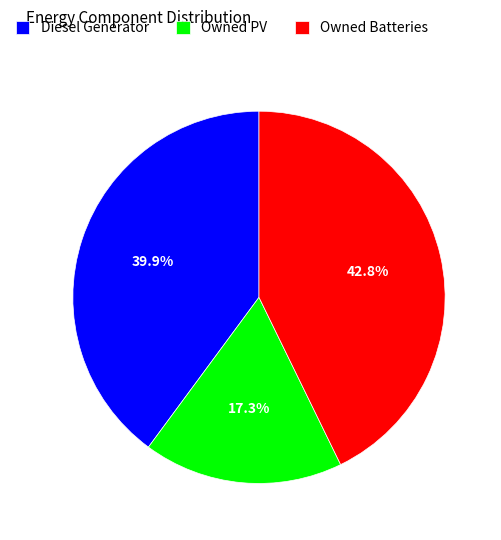

To the nearest percent, what percentage of the pie is Owned Batteries?

43%